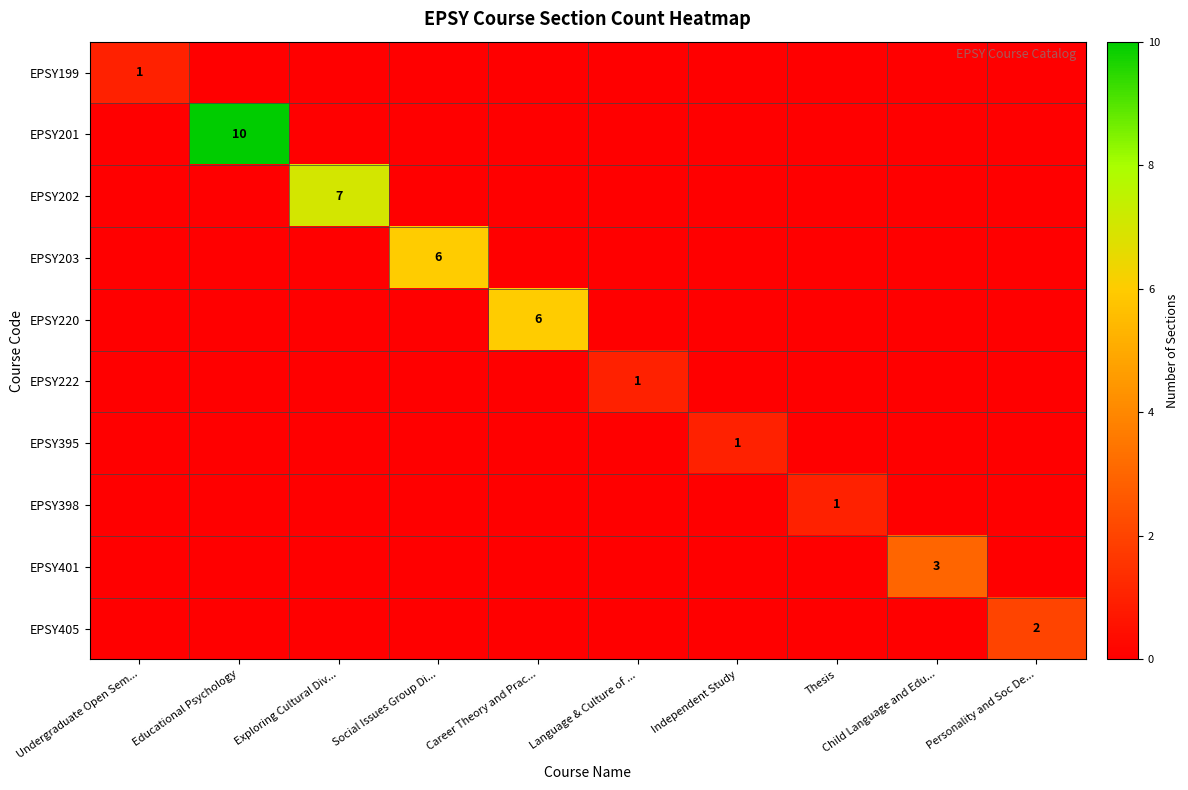

True or false: EPSY199 has a value of 1 at Undergraduate Open Sem....

True